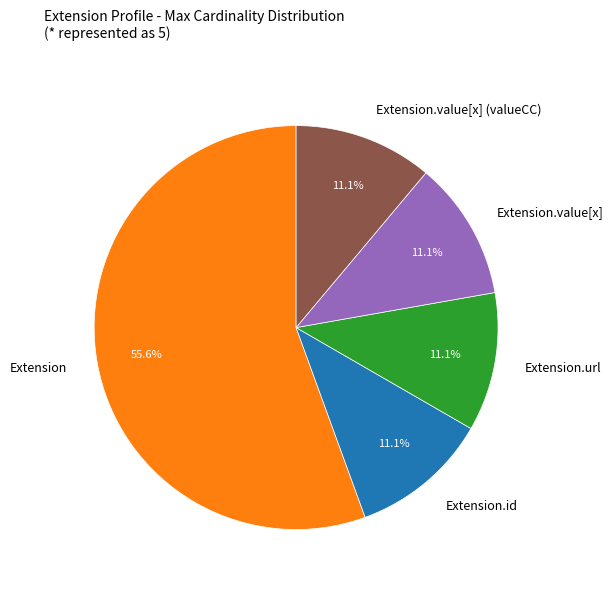

What is the ratio of the value at Extension.url to the value at Extension.id?

1.0